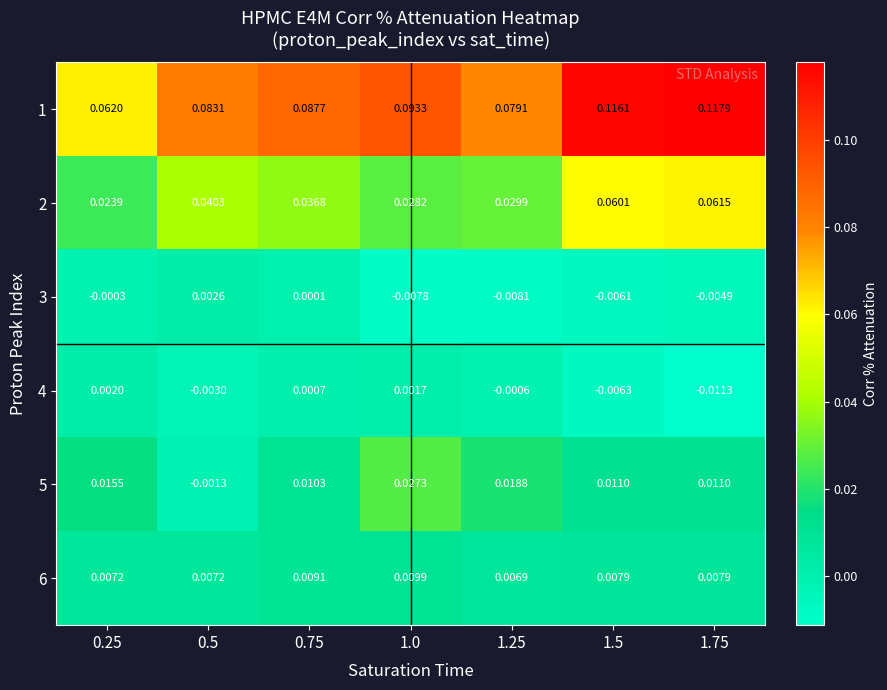

Is the value of 5 at 0.5 greater than the value of 3 at 1.0?

Yes